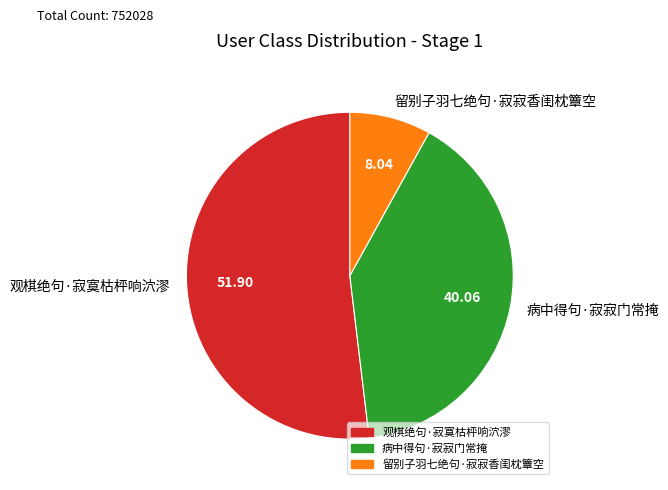

Which has a higher value, 病中得句·寂寂门常掩 or 观棋绝句·寂寞枯枰响泬漻?

观棋绝句·寂寞枯枰响泬漻